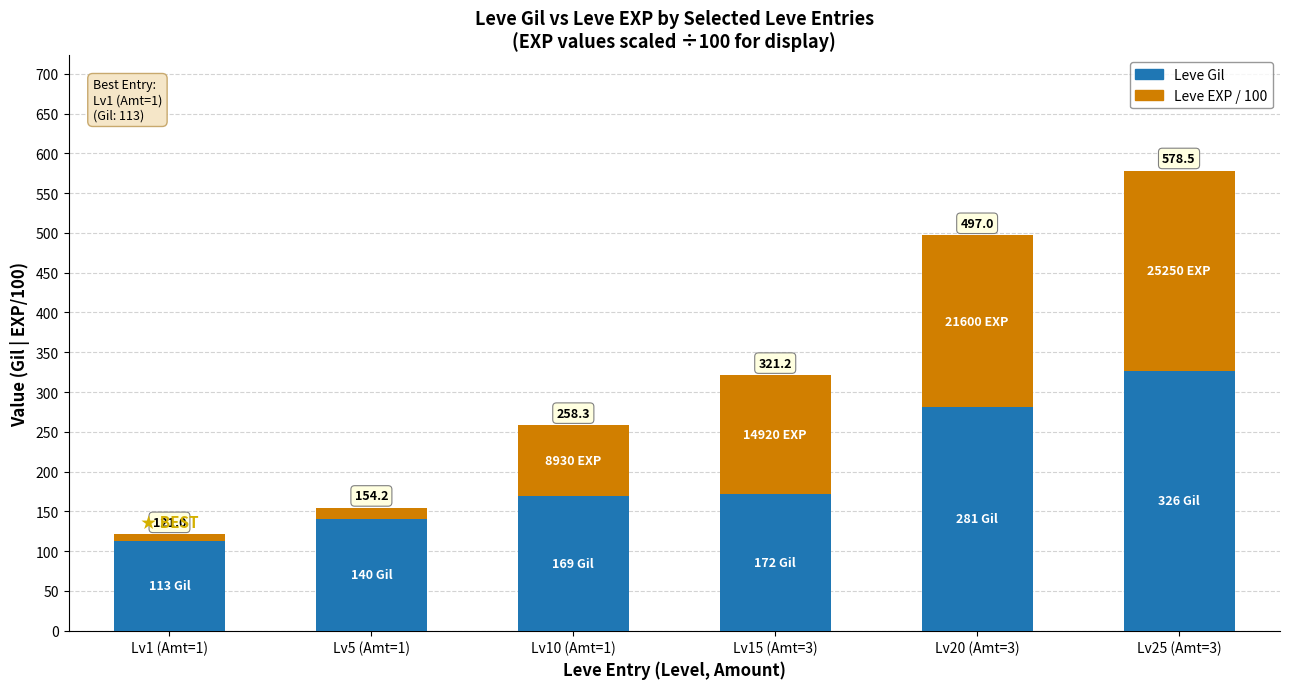

What are all the series names shown in the legend?

Leve Gil, Leve EXP / 100